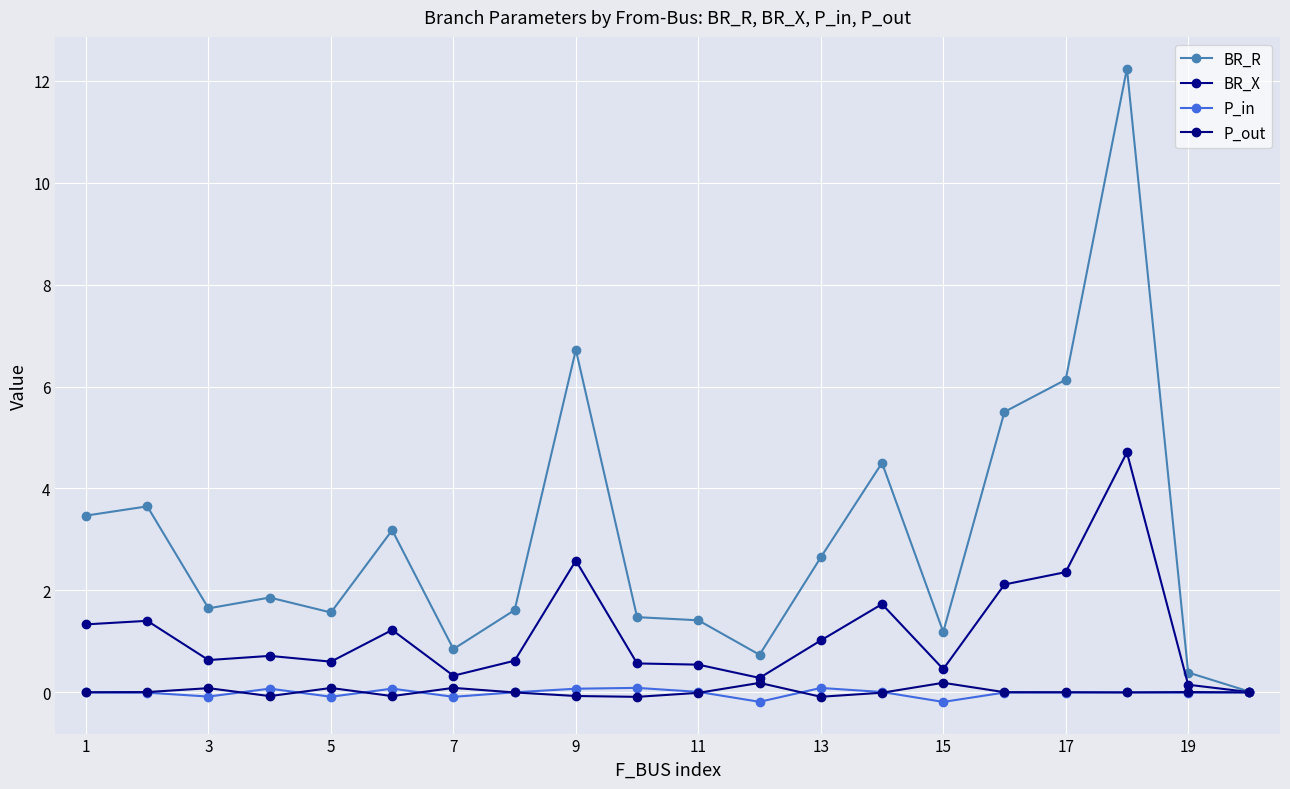

What is the greatest value displayed?

12.2